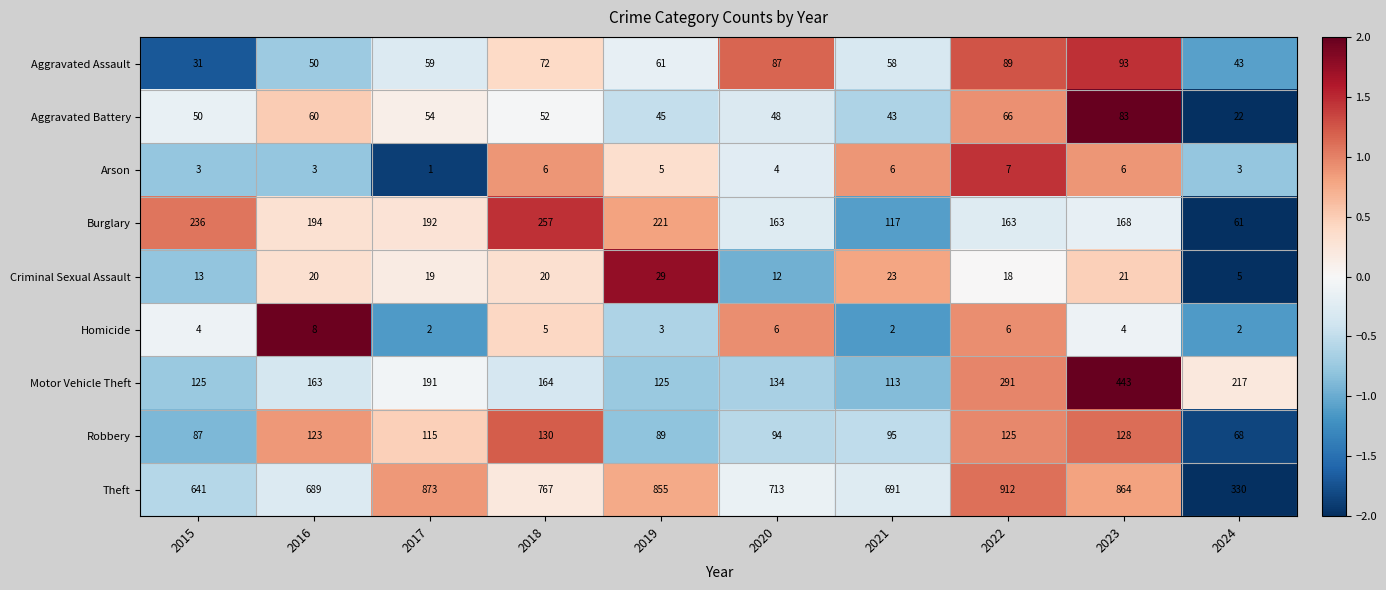

How many distinct data groups are displayed?

9